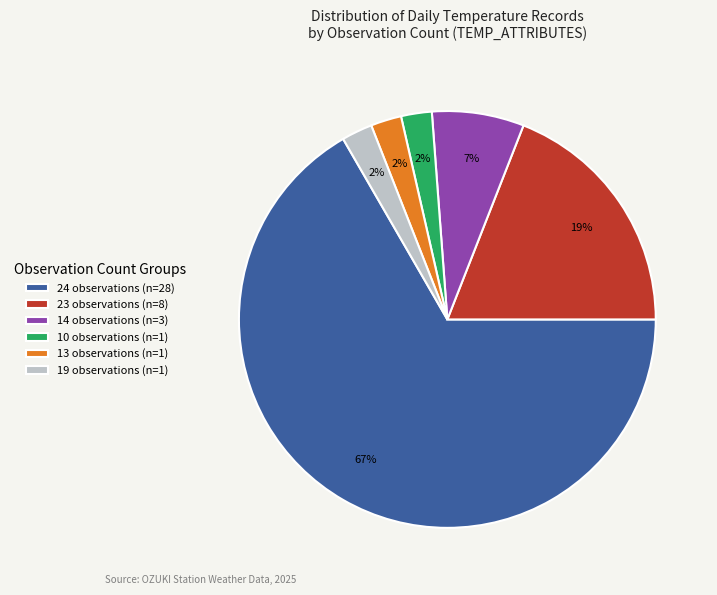

Is it true that 10 observations (n=1) is 10% of the pie?

False